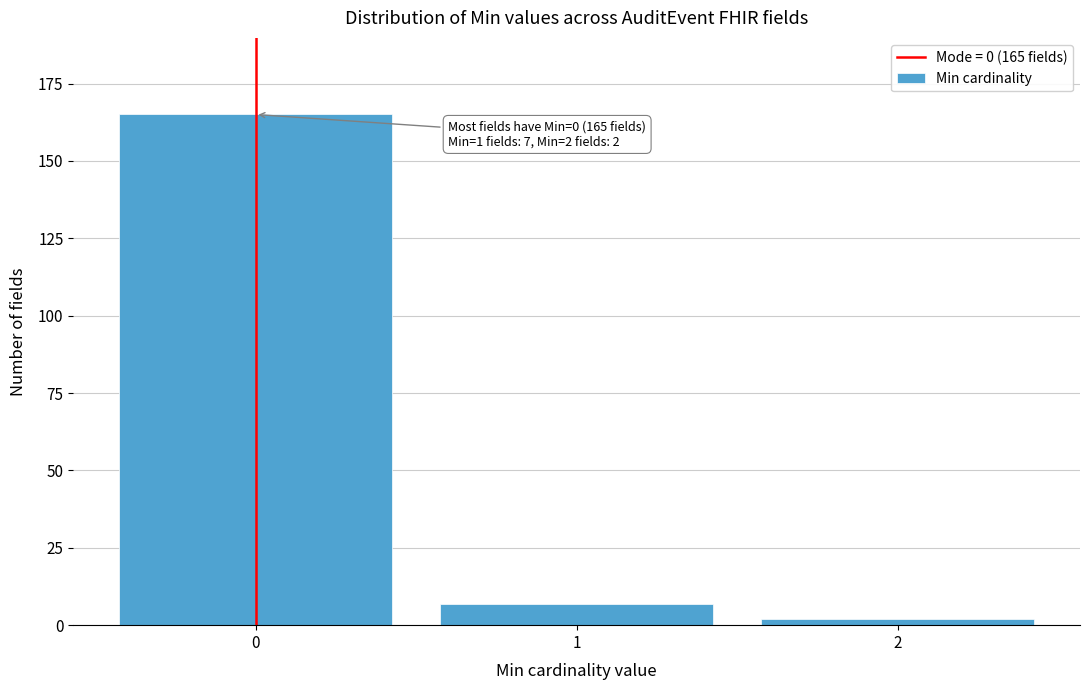

Reading left to right, list all the values displayed in this chart.

165	7	2